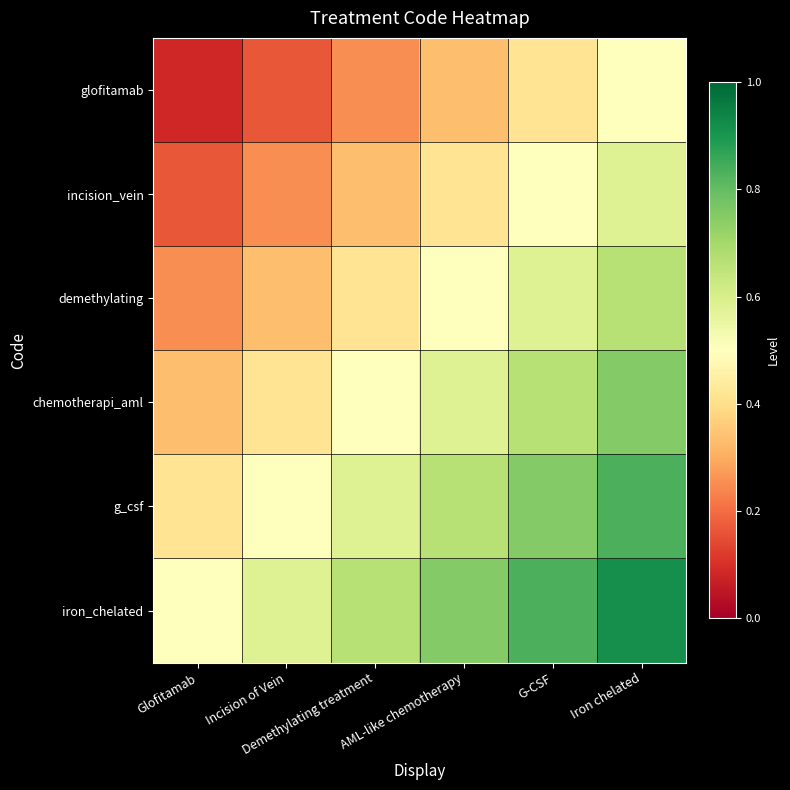

Between Iron chelated and AML-like chemotherapy, which is larger?

Iron chelated